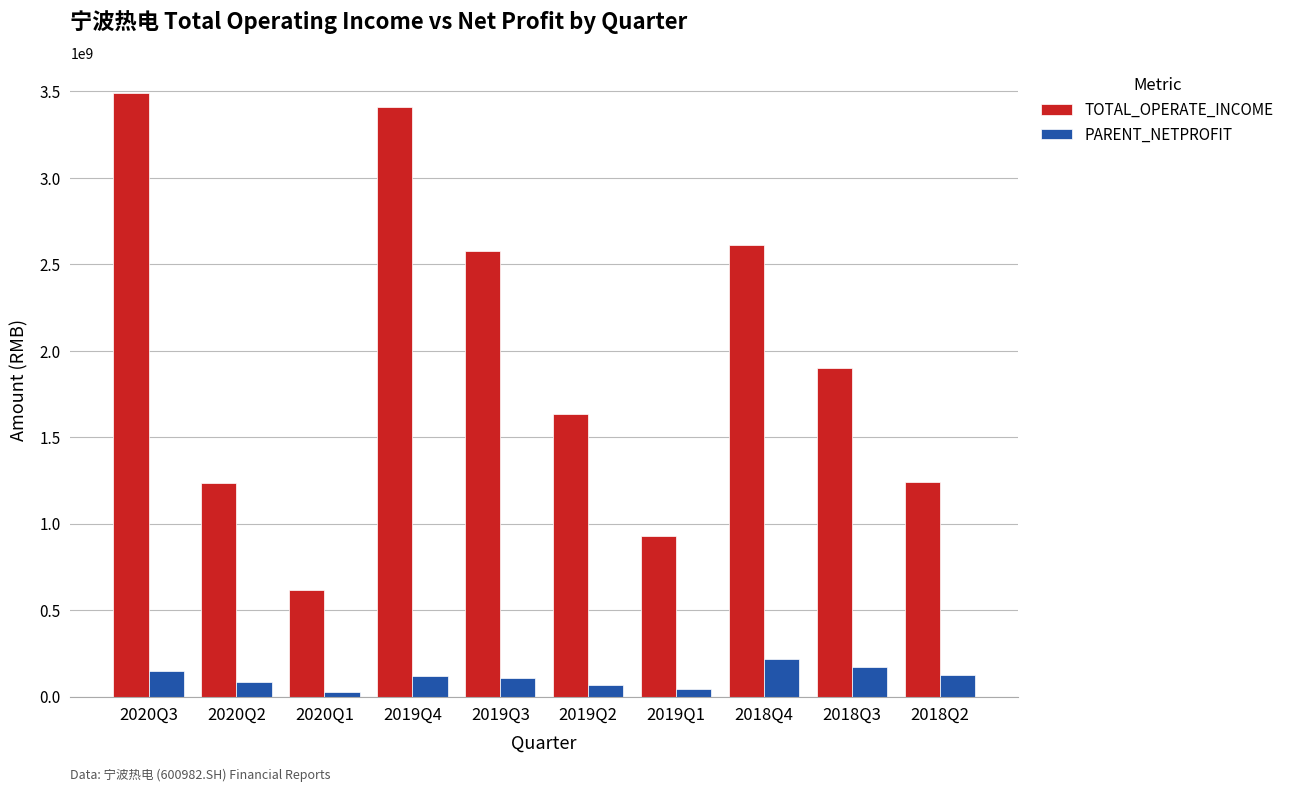

What is the maximum value shown in the chart?

3487917245.8